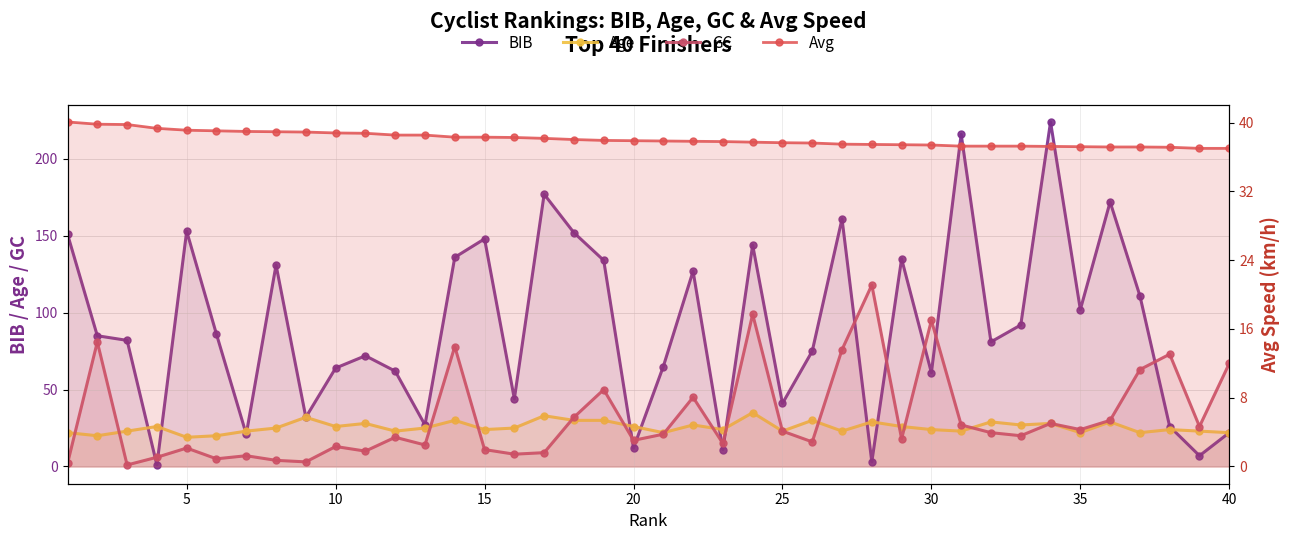

Rank the series at 25 from lowest to highest value.

GC, Age, Avg, BIB